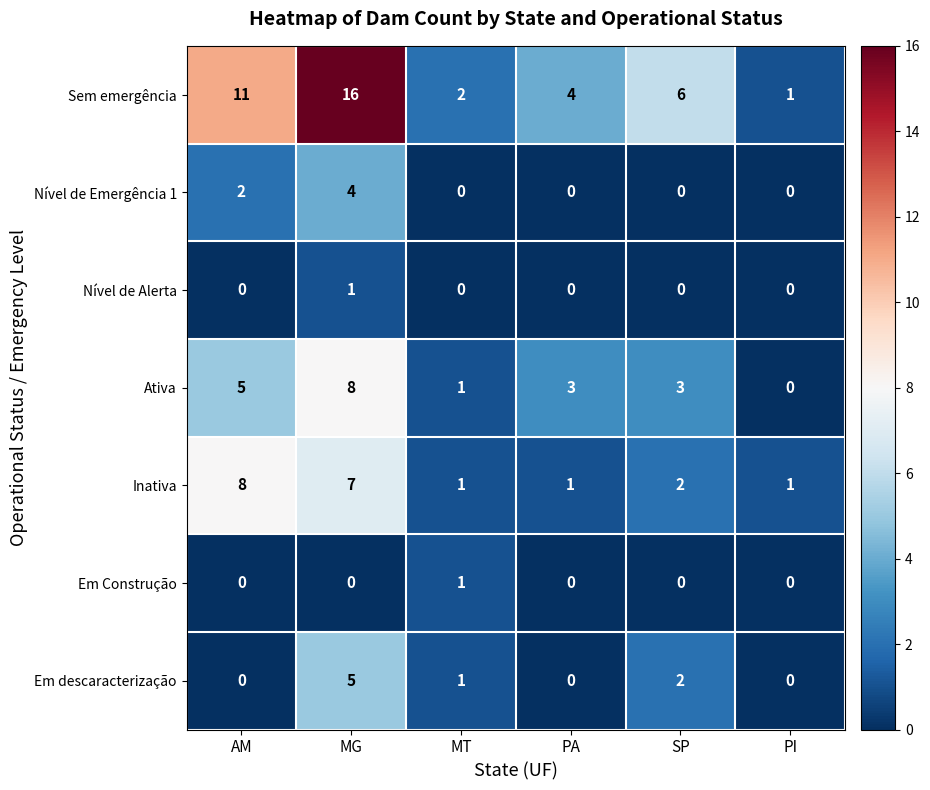

At which label does Sem emergência first exceed 6?

AM